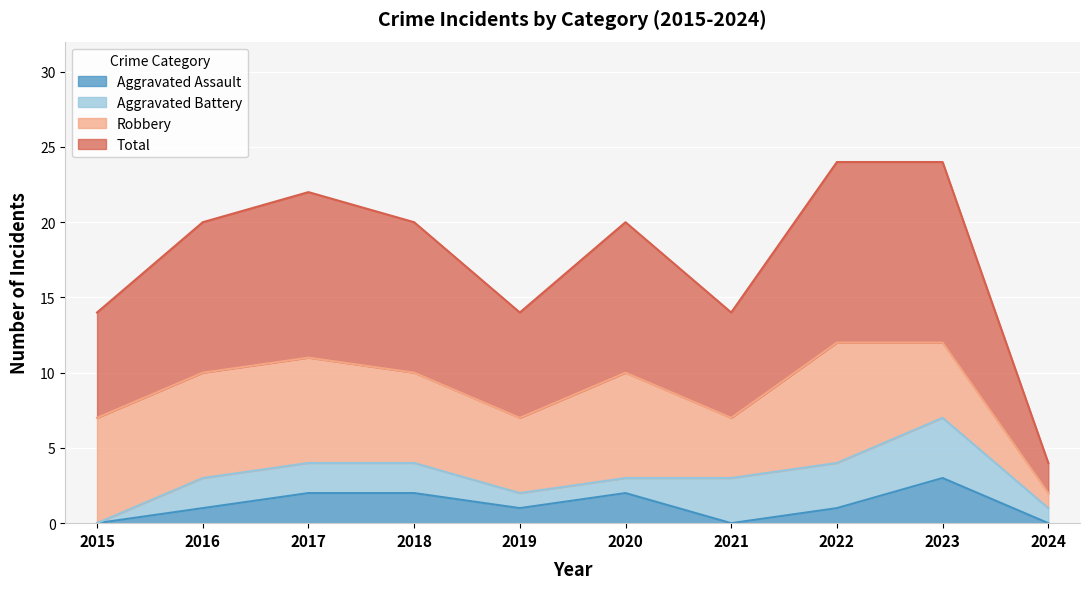

Is it true that Total equals 10 at 2020?

True